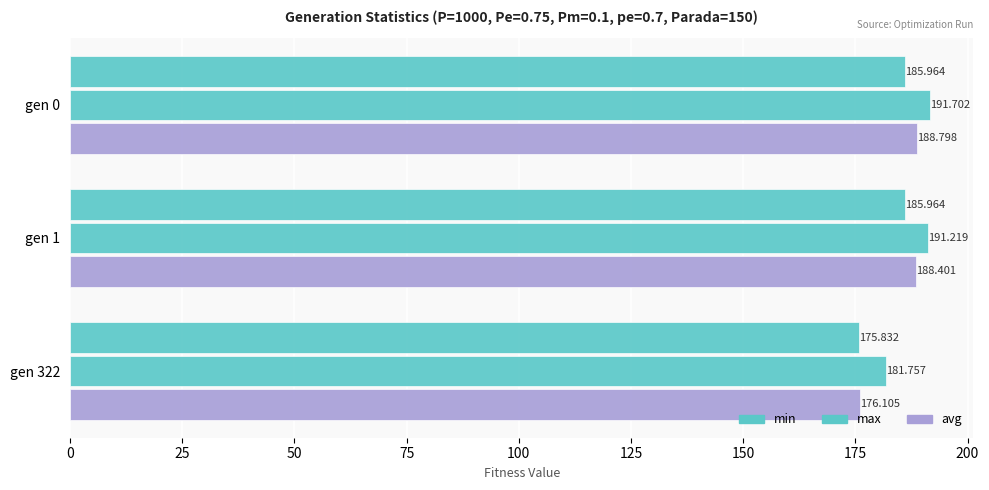

How many data points in min are above 185?

2